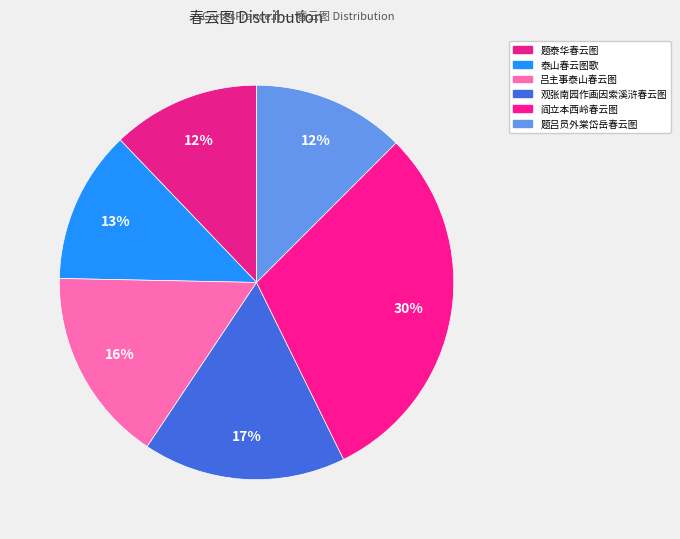

How many slices are in this pie chart?

6